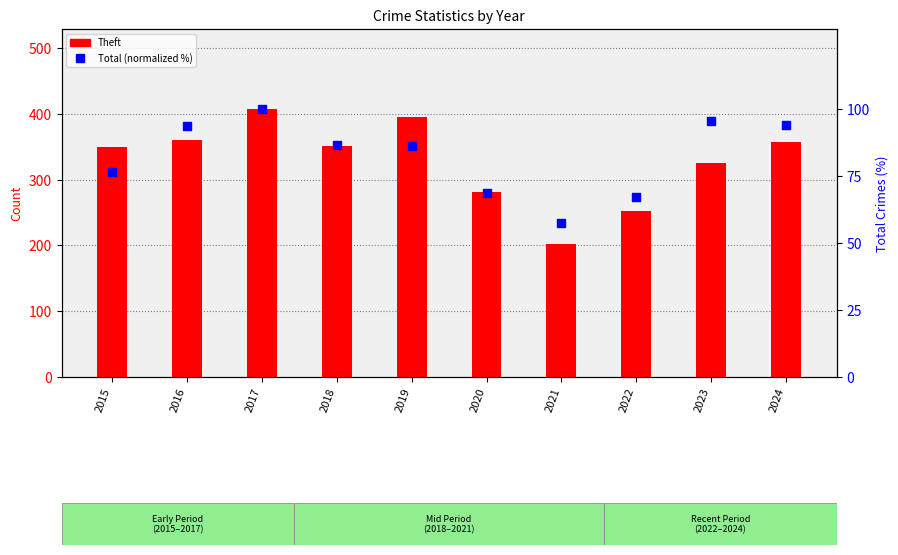

What is the total value across all series at 2019?

481.1